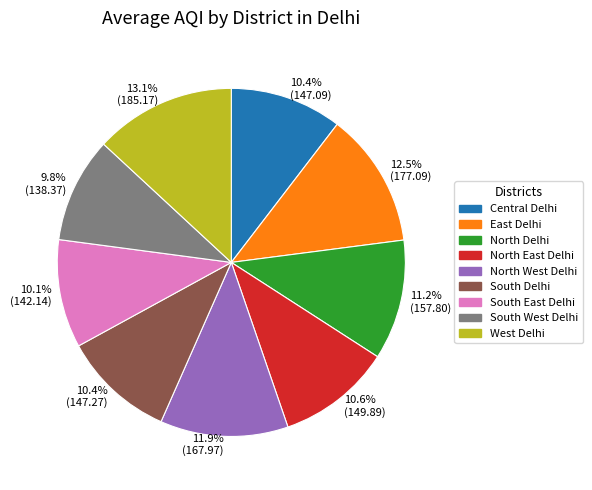

To the nearest percent, what percentage of the pie is West Delhi?

13%